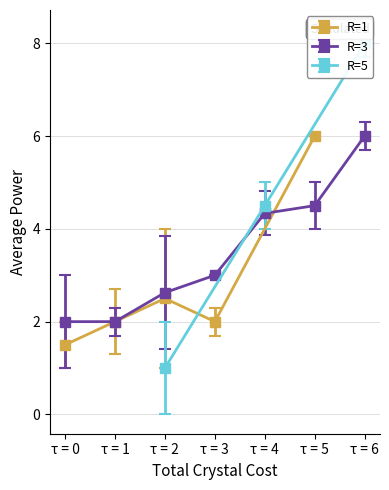

At which label is R=1 closest to 3?

τ = 2